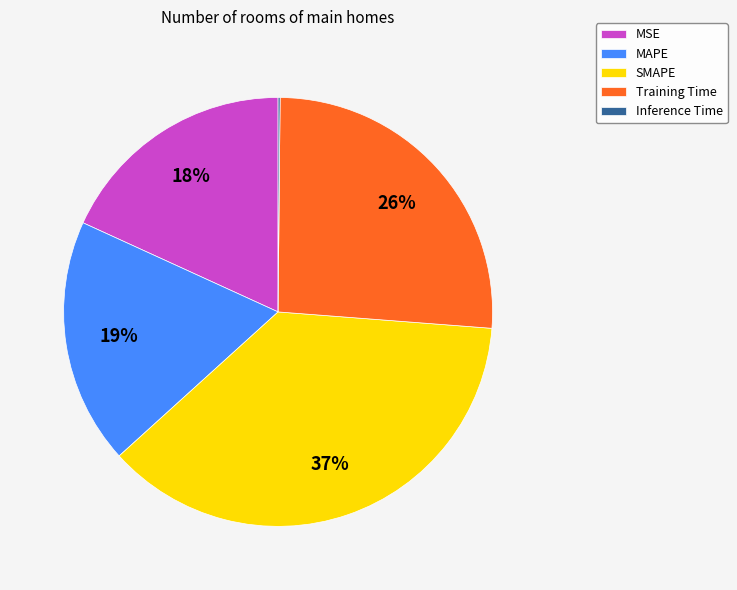

True or false: SMAPE accounts for 37% of the total.

True